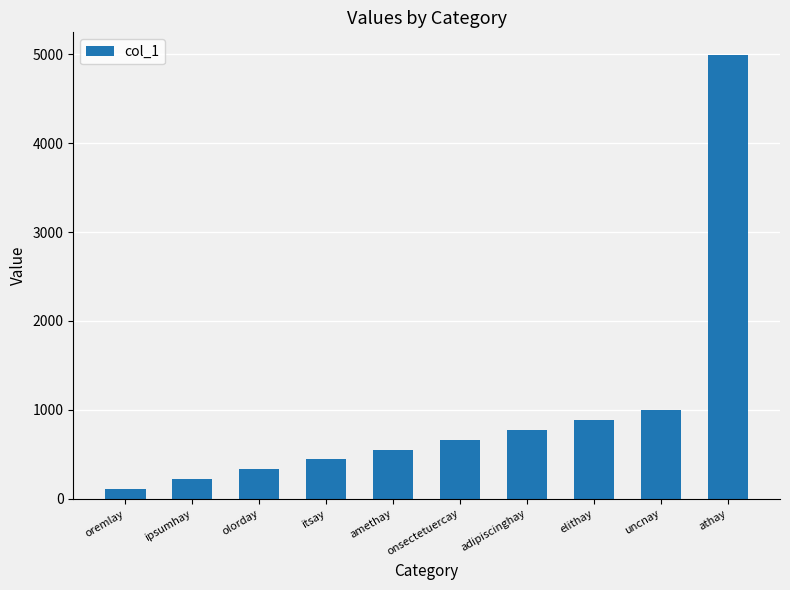

What is the change in value from amethay to athay?

+4440